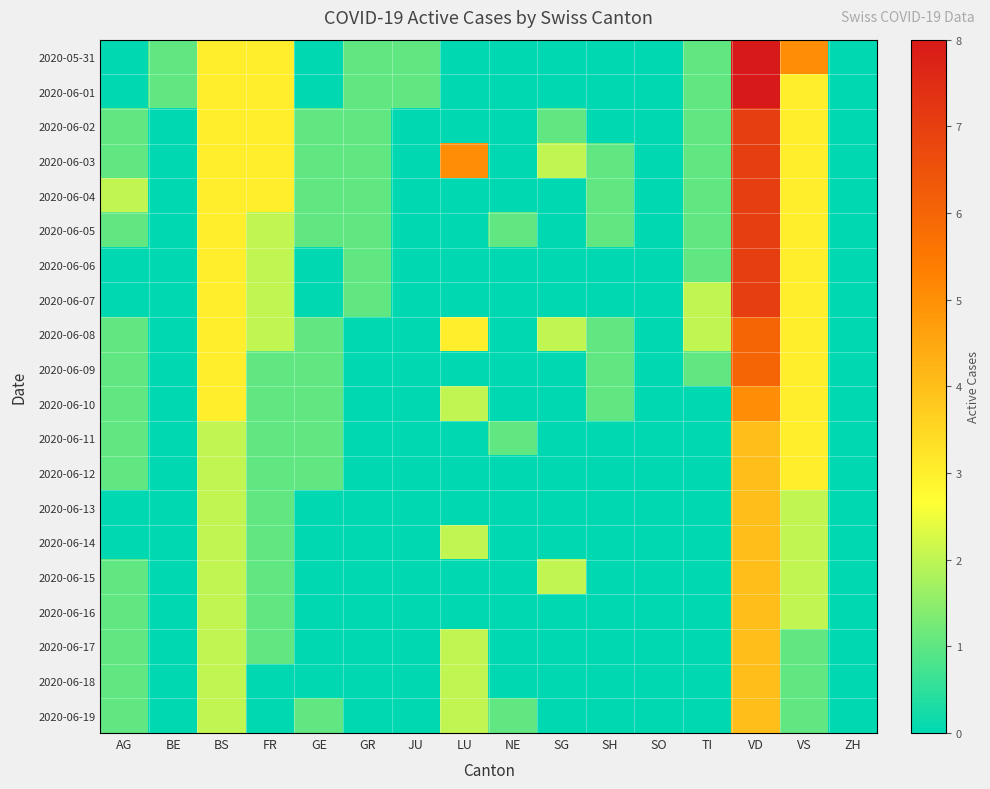

What is the total value across all series at AG?

15